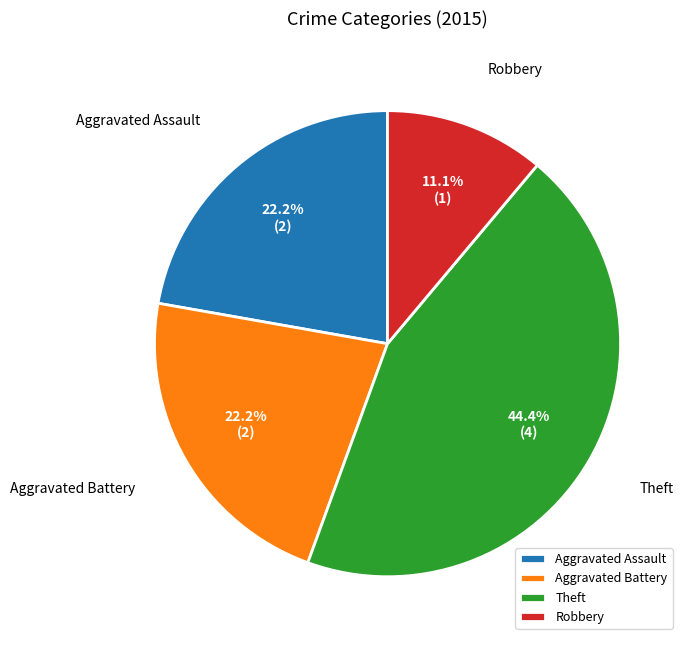

To the nearest percent, what is the combined percentage of Robbery and Aggravated Battery?

33%